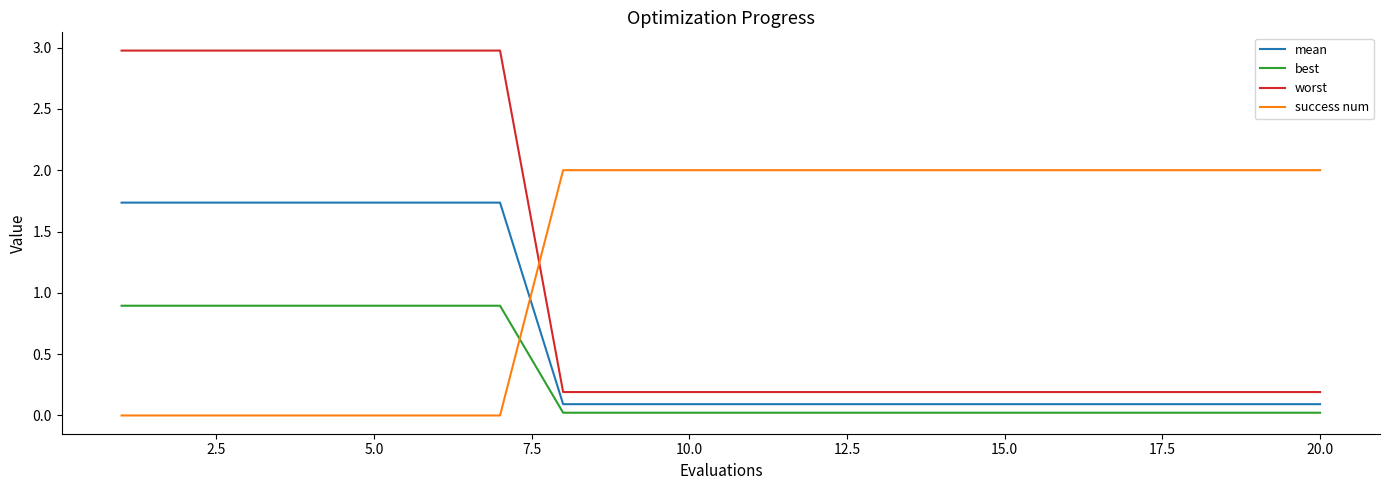

What is the minimum value for worst?

0.2